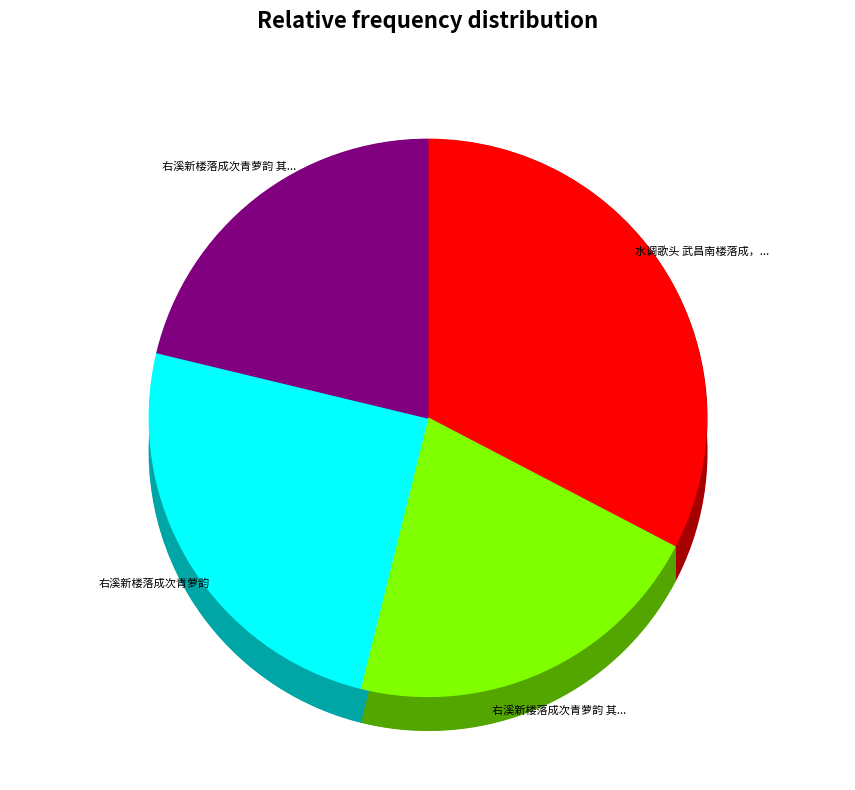

To the nearest percent, what is the difference between the largest and smallest slice percentages?

11%